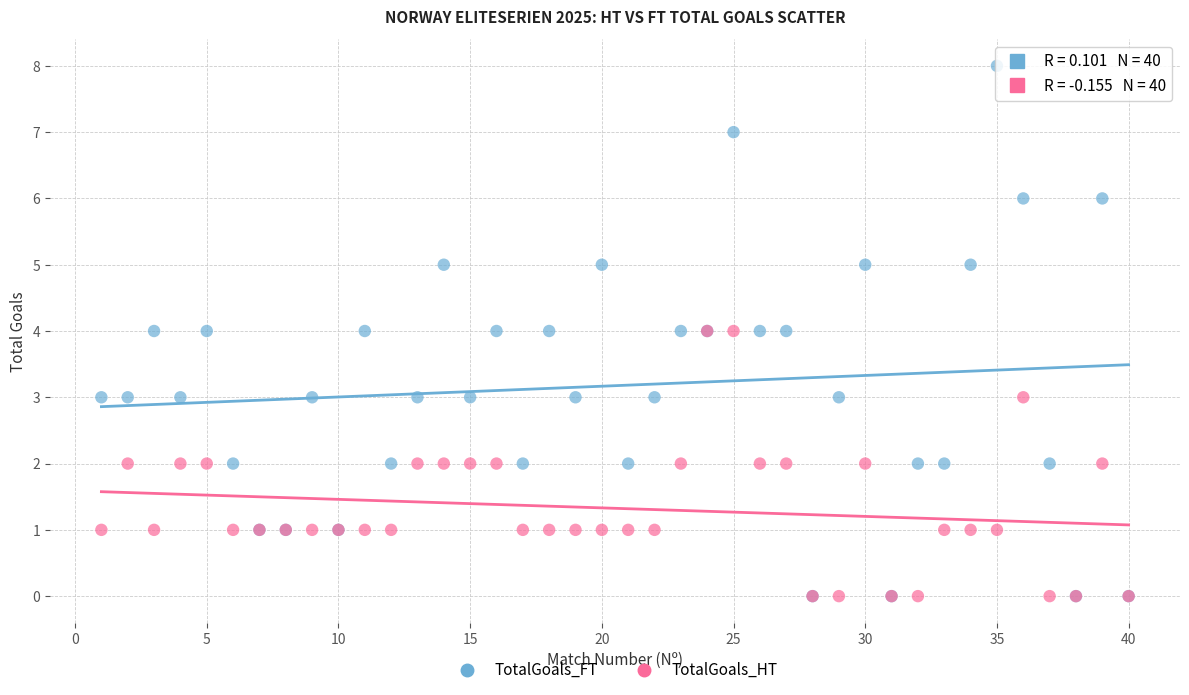

Which series has the largest Y range (max minus min)?

TotalGoals_FT